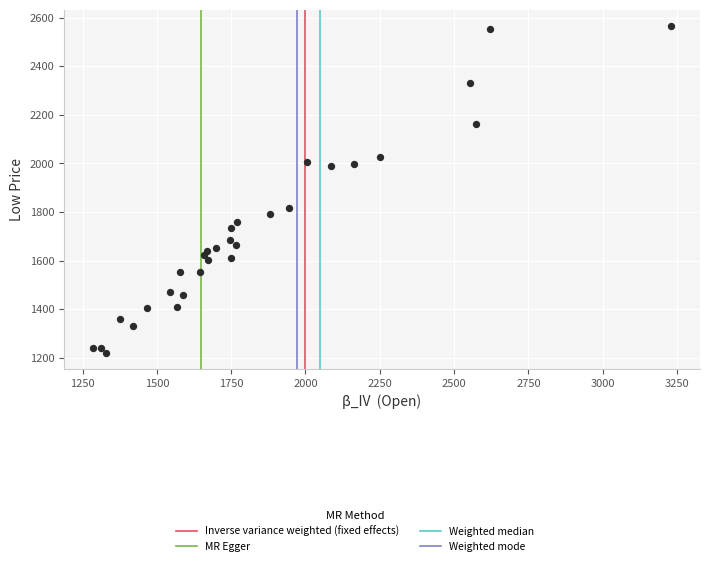

What Y value in the scatter plot is closest to 1892?

1816